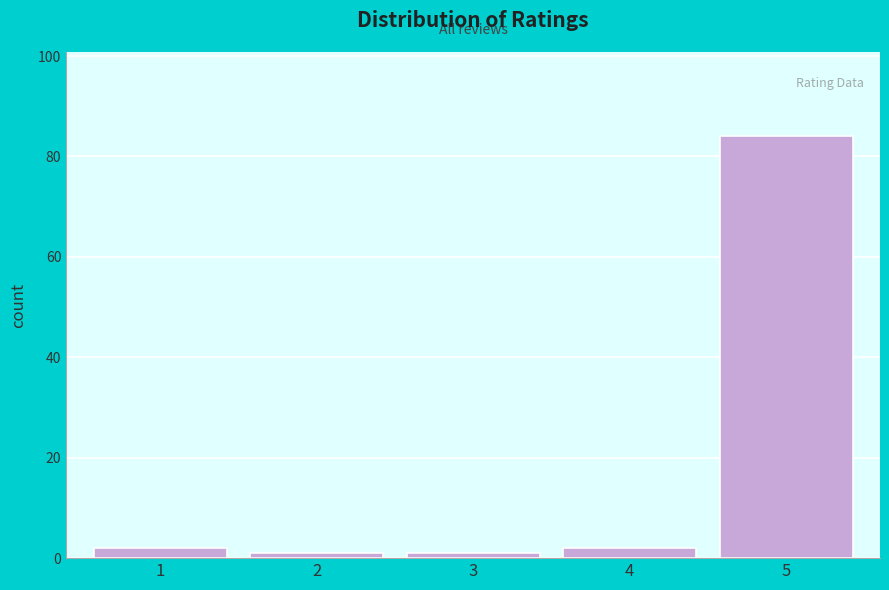

Reading left to right, what are all the values shown in this chart?

1=2	2=1	3=1	4=2	5=84